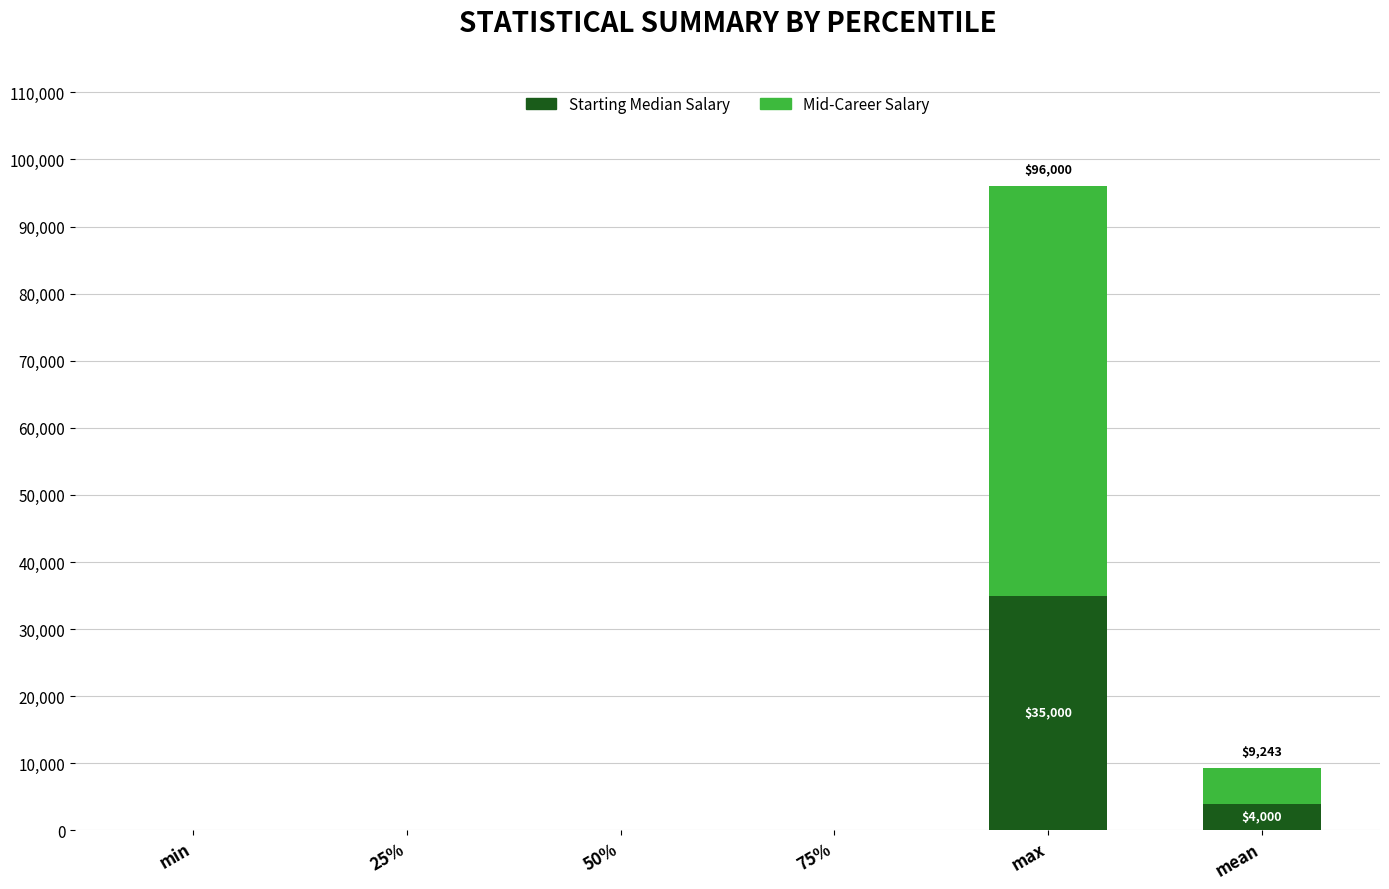

What is the highest value of the Starting Median Salary series?

35000.0